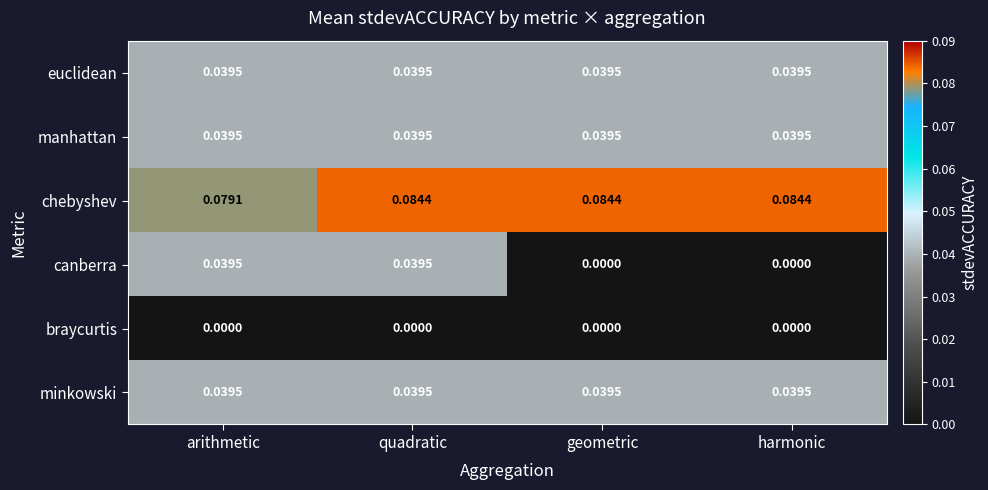

Which series has the largest total across all categories?

chebyshev